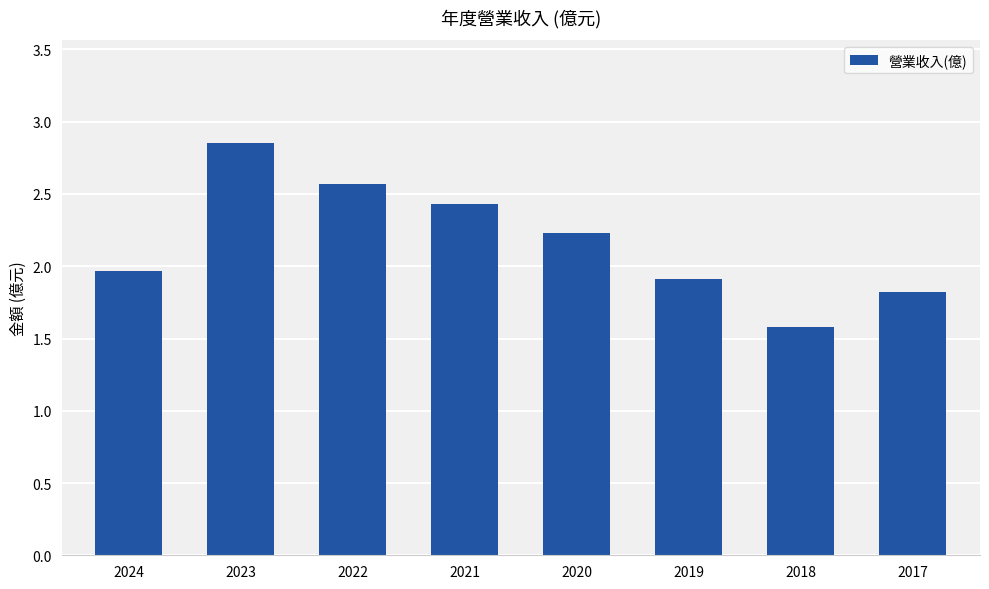

Which category has the lowest value across all series?

2018